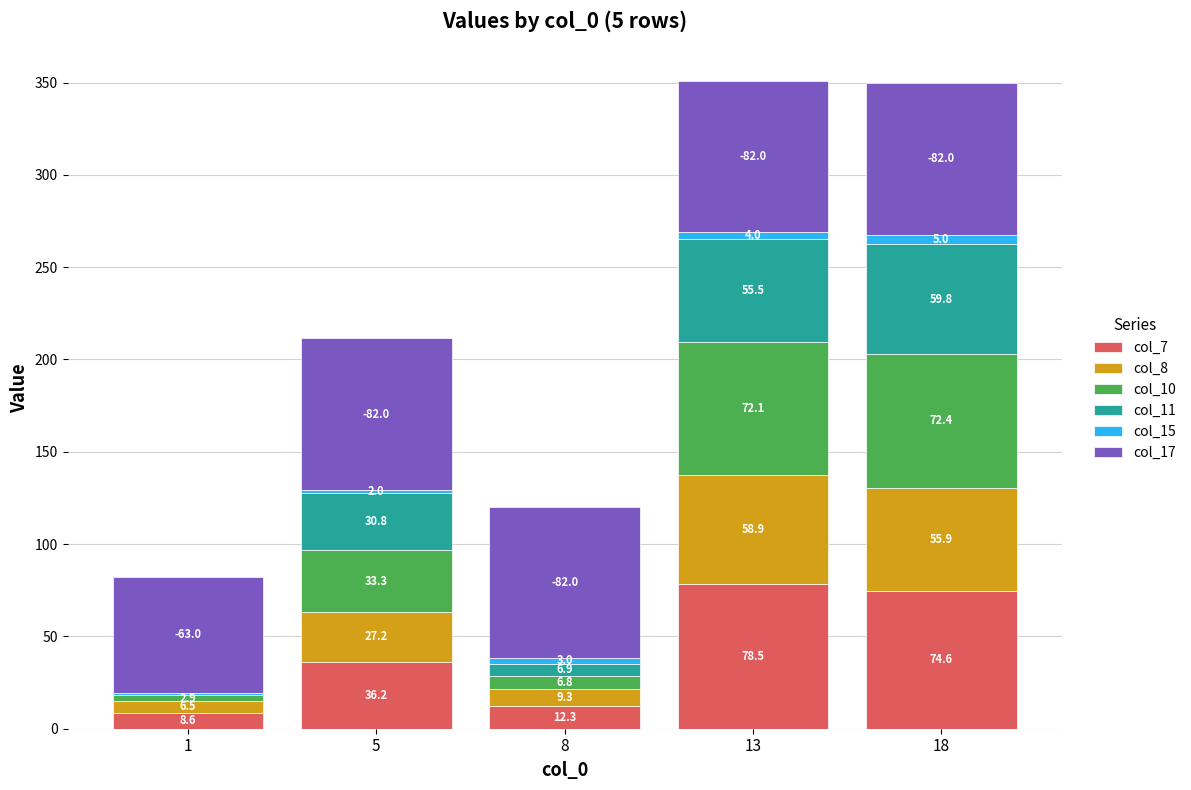

What are all the series names shown in the legend?

col_7, col_8, col_10, col_11, col_15, col_17